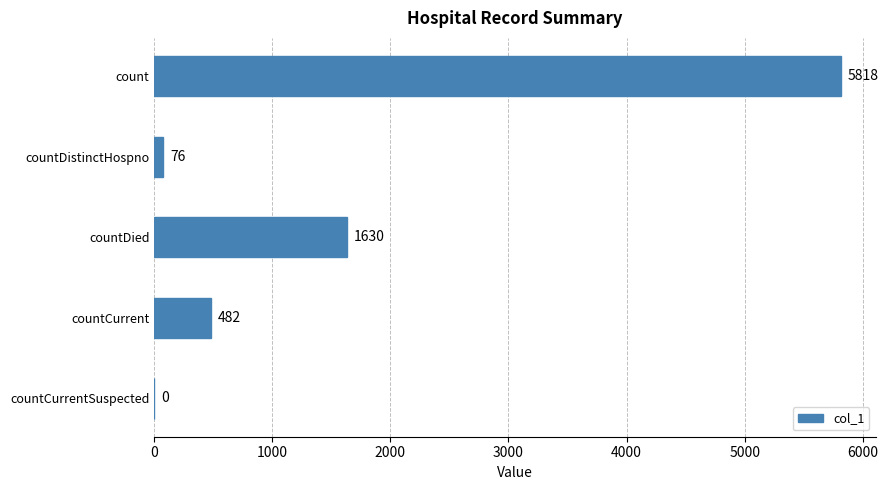

Between countDistinctHospno and countCurrentSuspected, which is larger?

countDistinctHospno